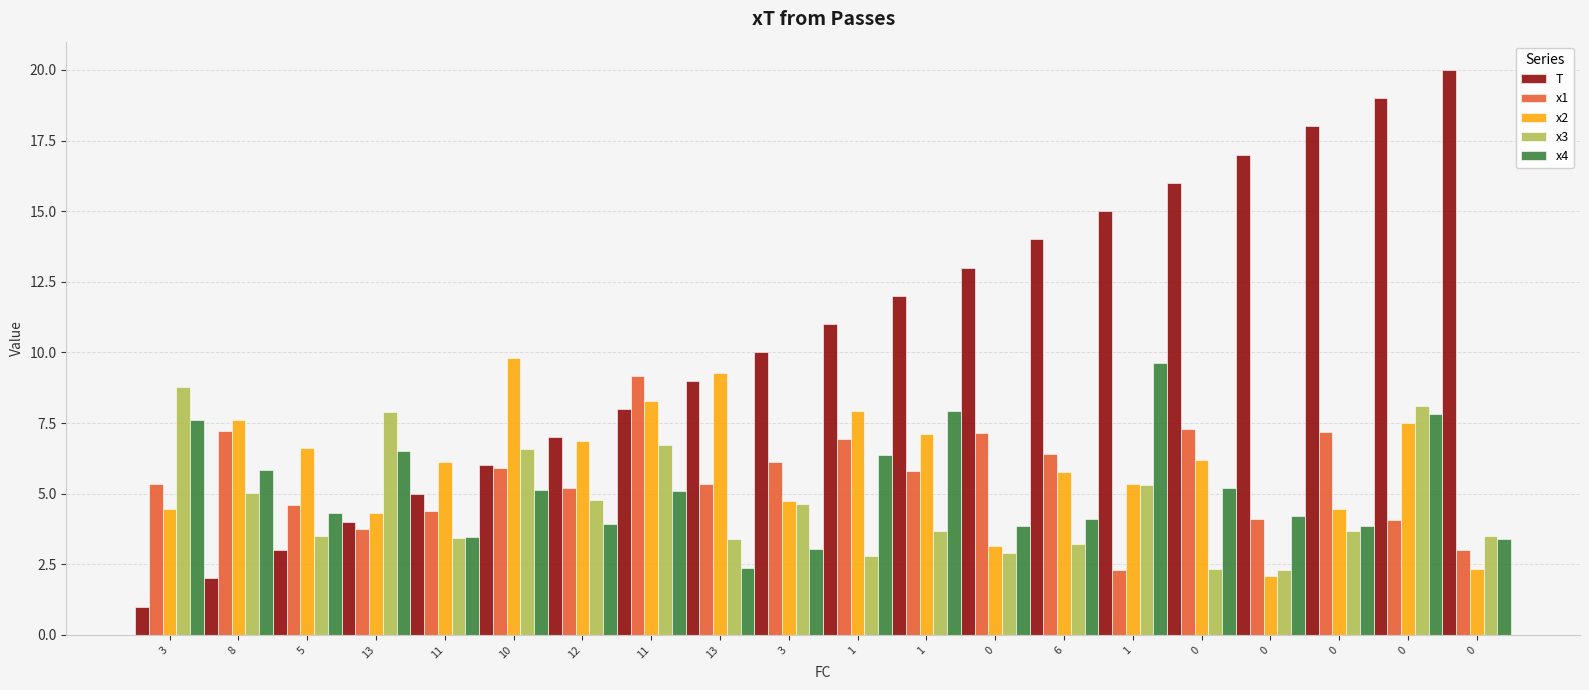

List the labels in order of x2 value, largest first.

10, 13, 11, 1, 8, 0, 1, 12, 5, 0, 11, 6, 1, 3, 3, 0, 13, 0, 0, 0